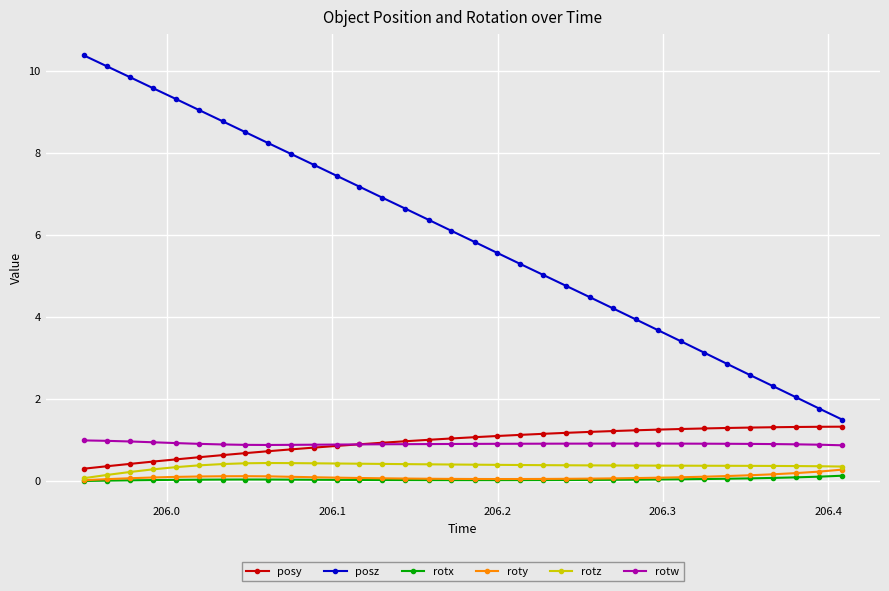

What is the value of the posz point at the 27th from the left?

3.4